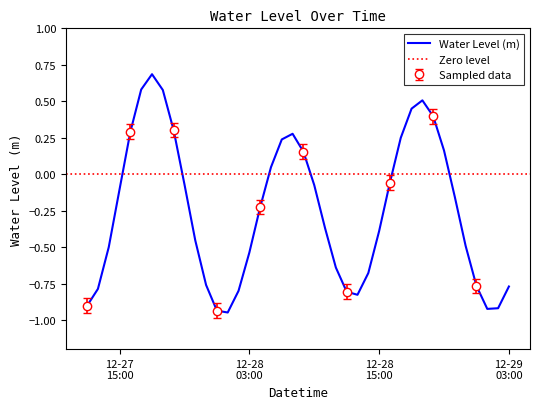

What is the smallest value displayed?

-0.9